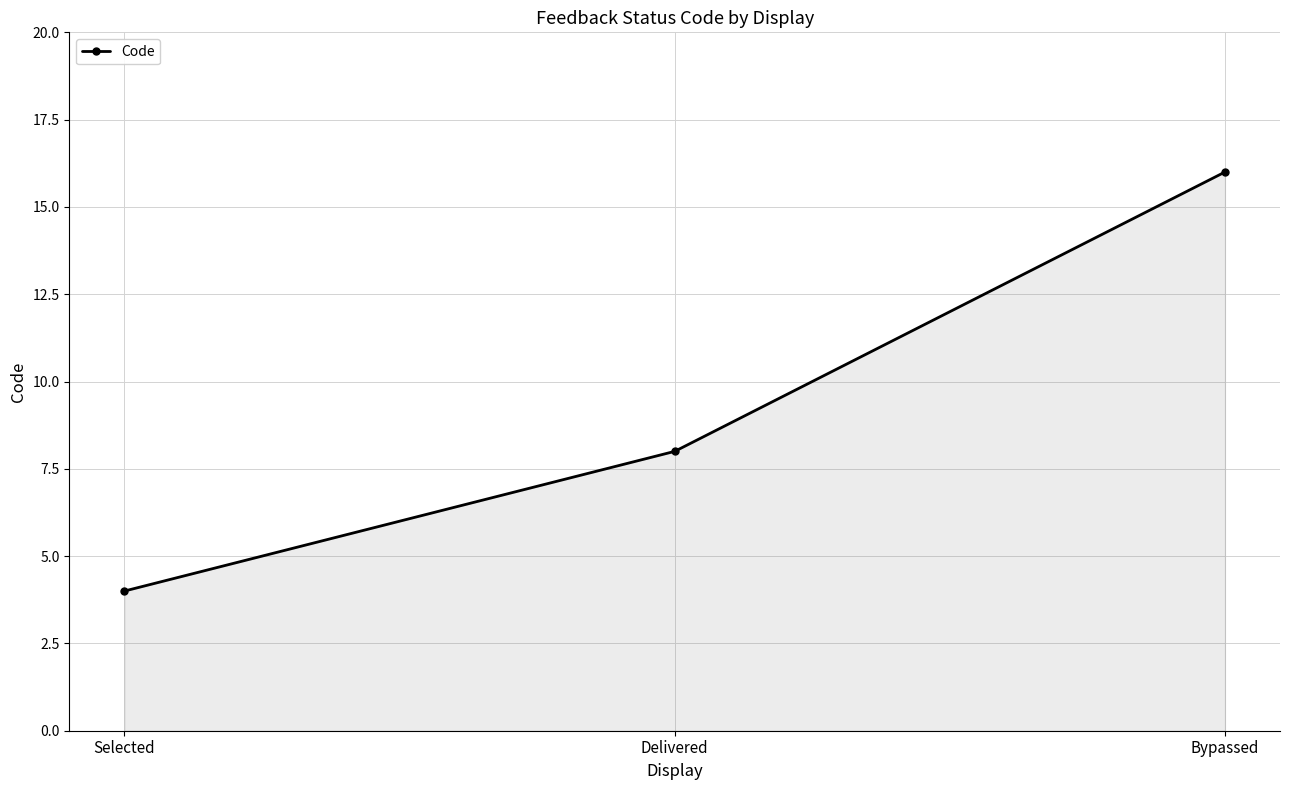

How many lines are shown in the chart?

1